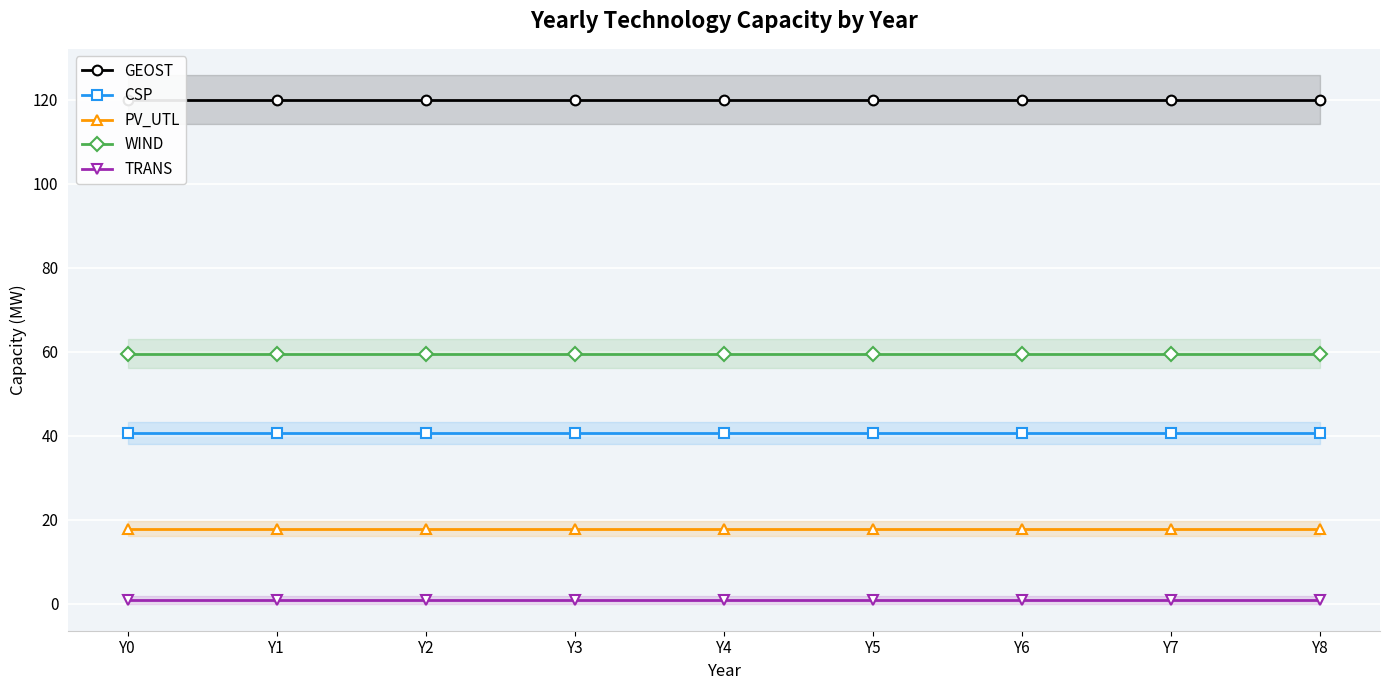

What is the total value across all series at Y8?

239.0